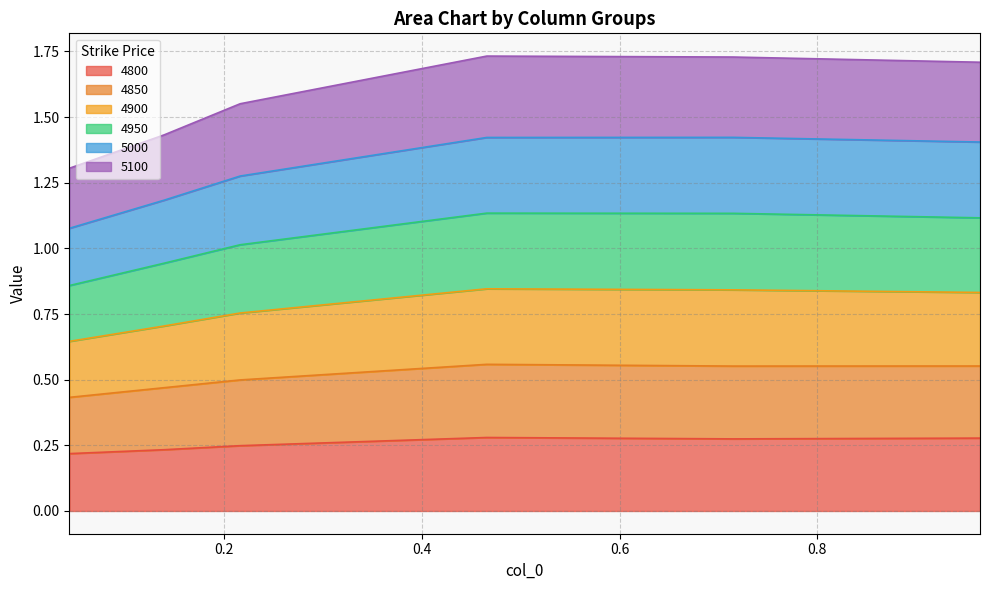

At which label is 4800 closest to 0?

0.04383561643835616